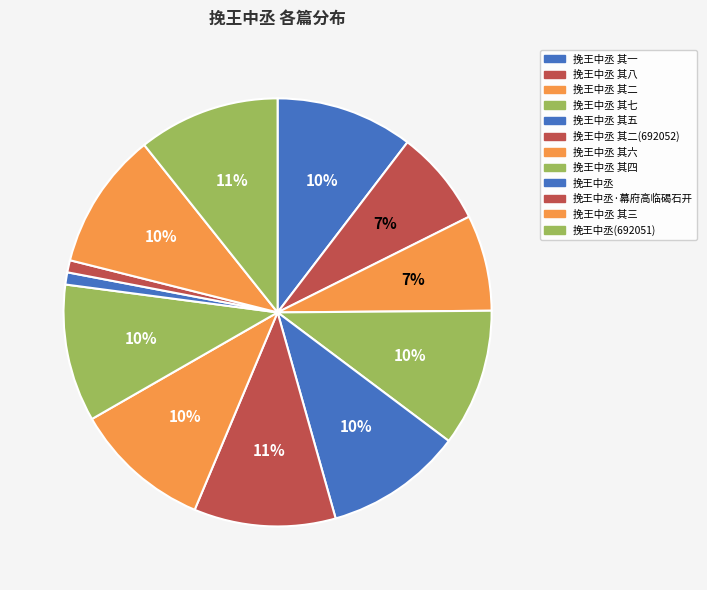

How many slices are in this pie chart?

12